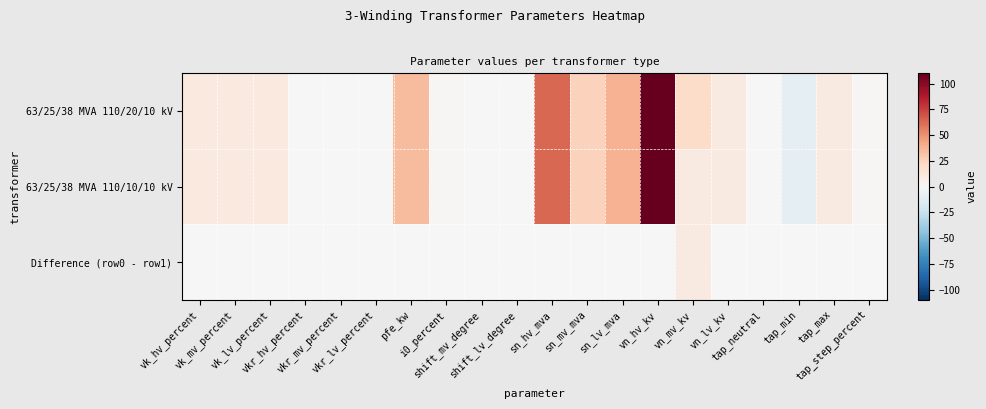

At which category is the sum across all series the highest?

vn_hv_kv